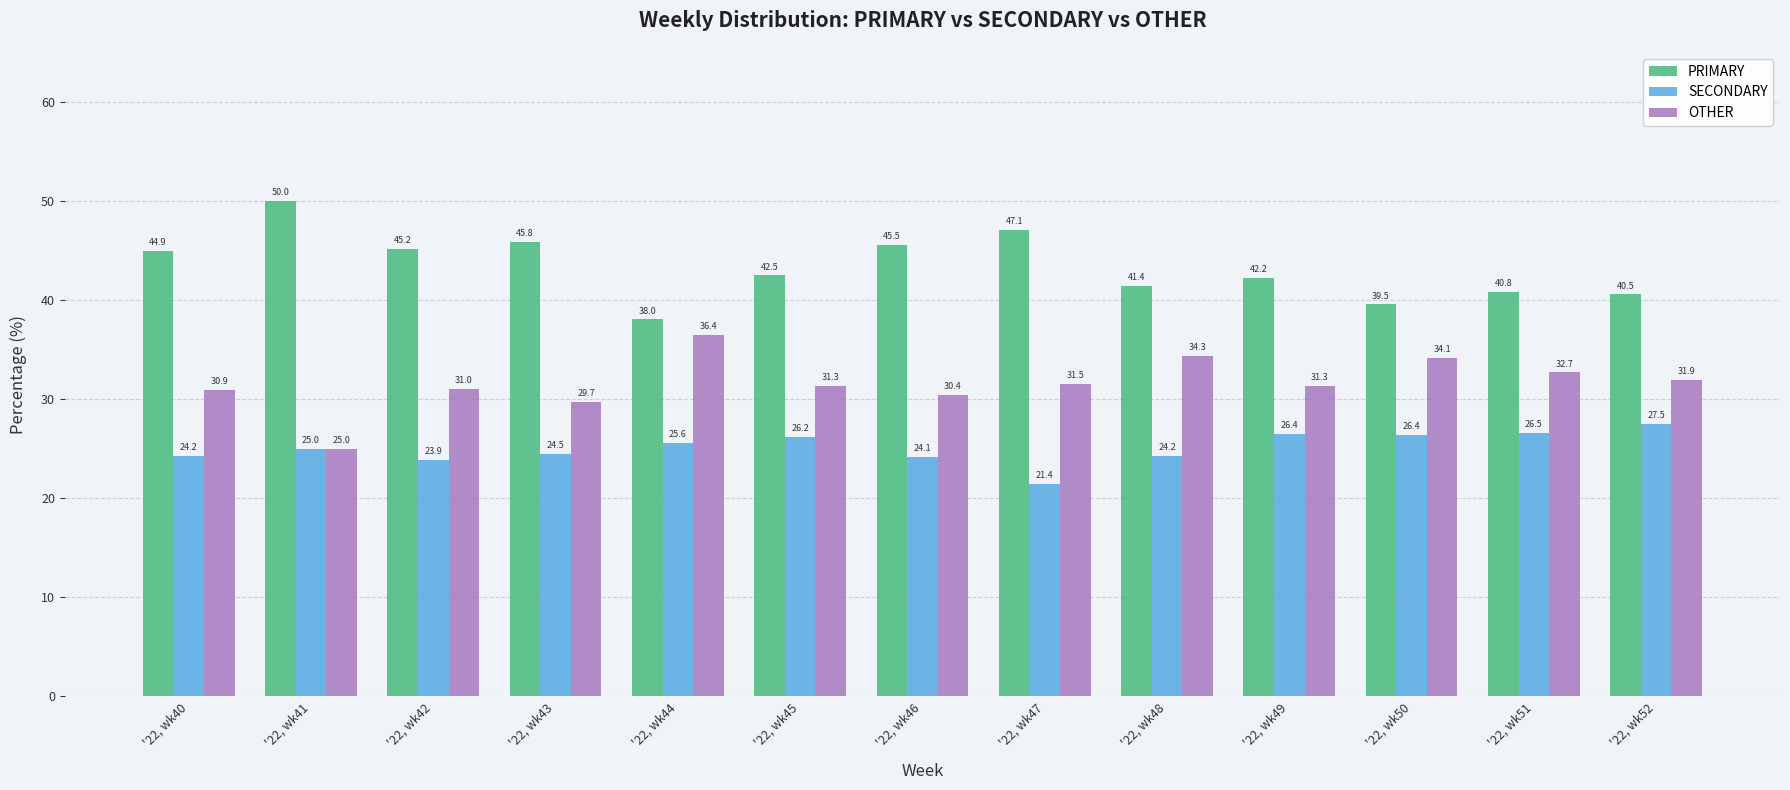

What is the difference between the maximum and minimum values in the SECONDARY series?

6.1